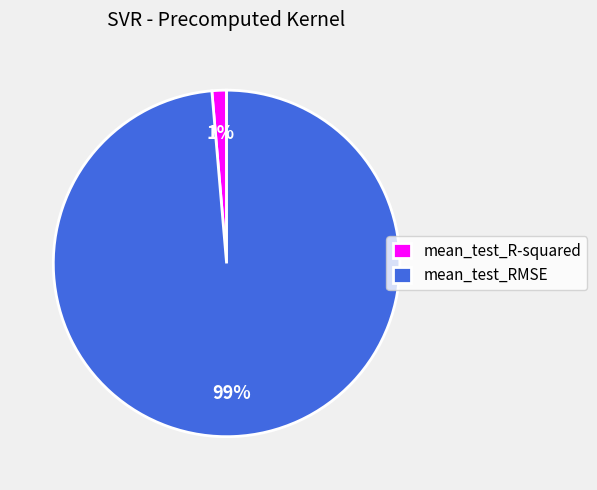

What is the majority slice?

mean_test_RMSE